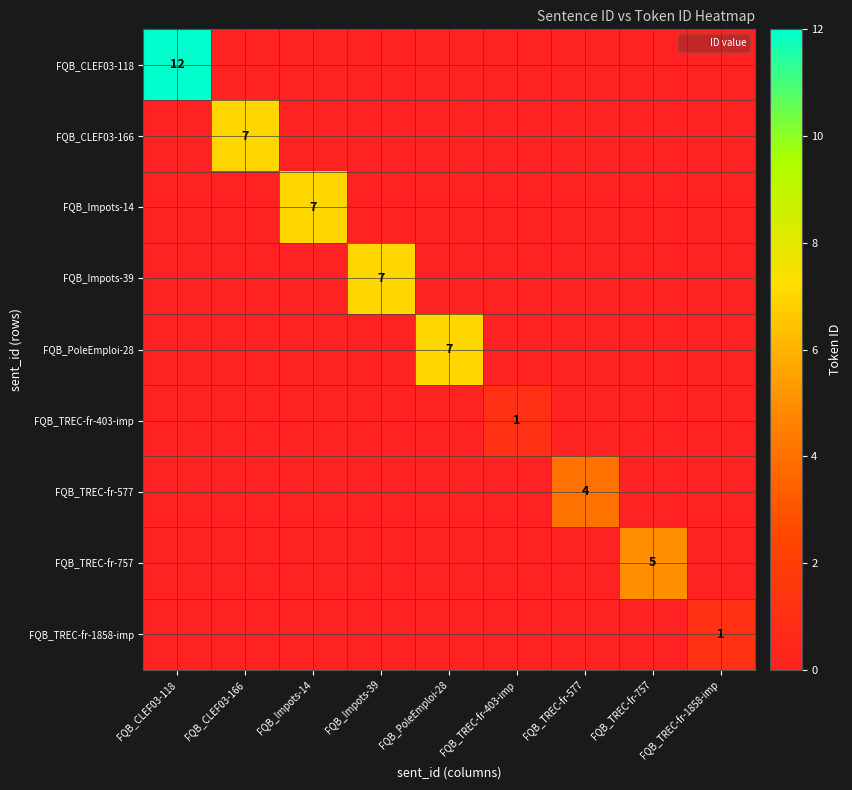

What is the difference between the maximum and minimum values in the FQB_CLEF03-166 series?

7